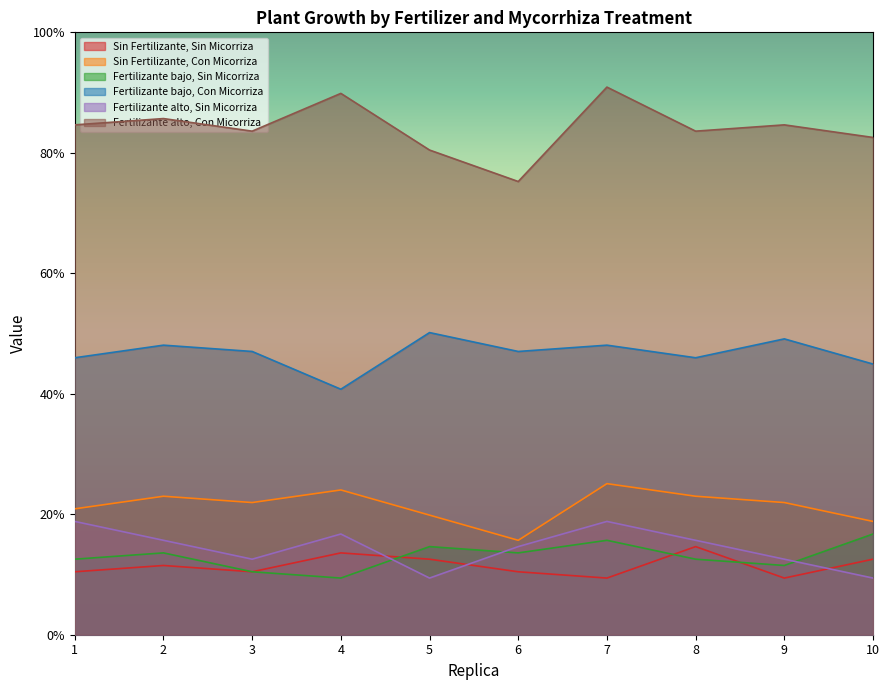

The value of Fertilizante bajo, Con Micorriza at 5 is 12.1. True or false?

False